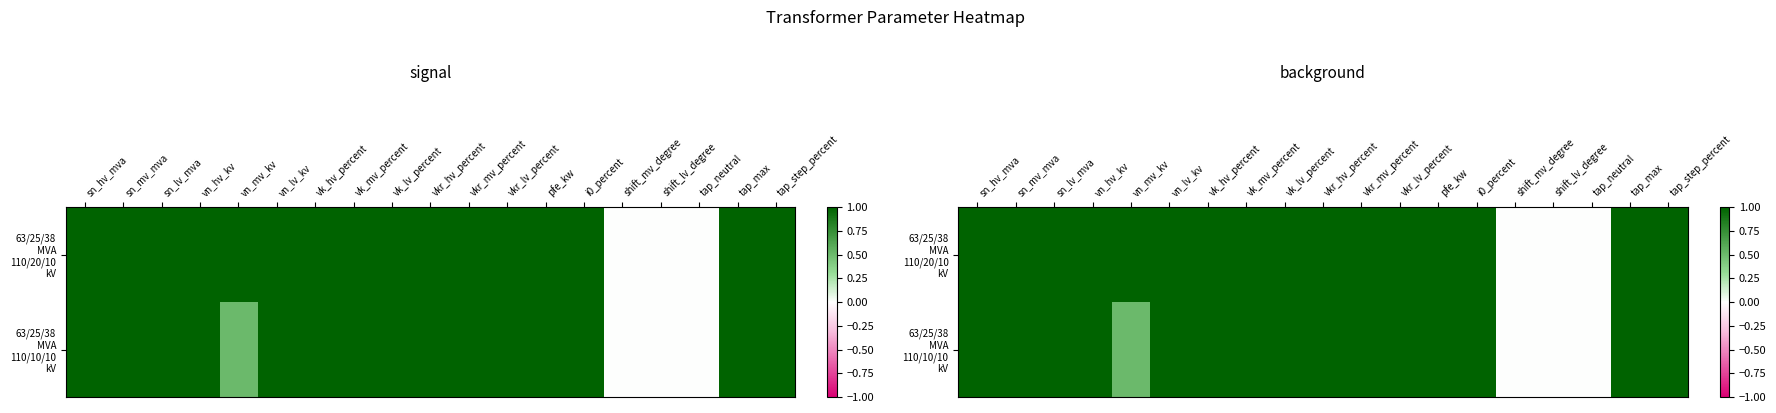

What is the sum of the 63/25/38 MVA 110/10/10 kV values at vn_lv_kv and vkr_lv_percent?

2.0